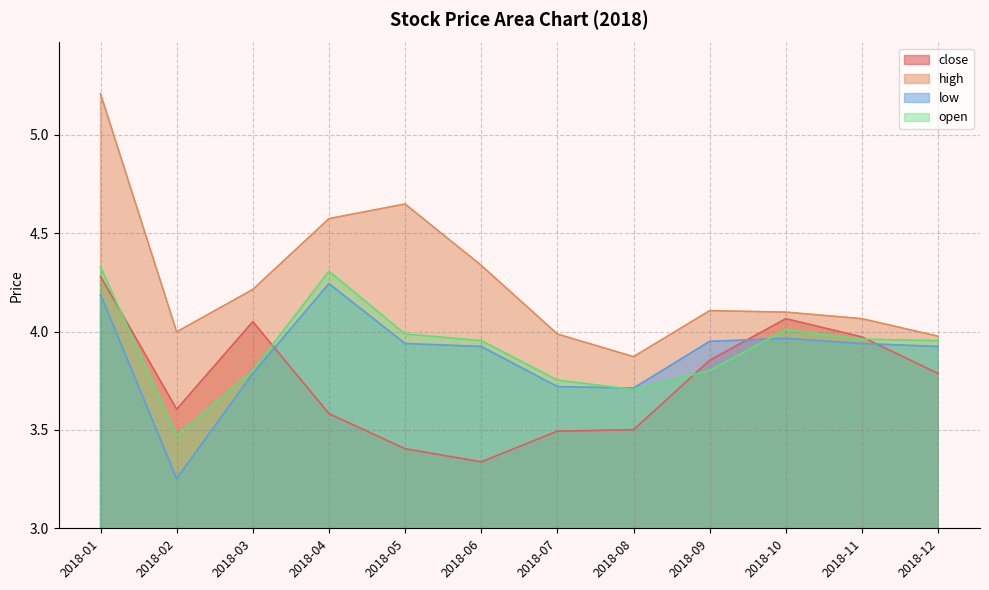

The value of open at 2018-09 is 3.8. True or false?

True